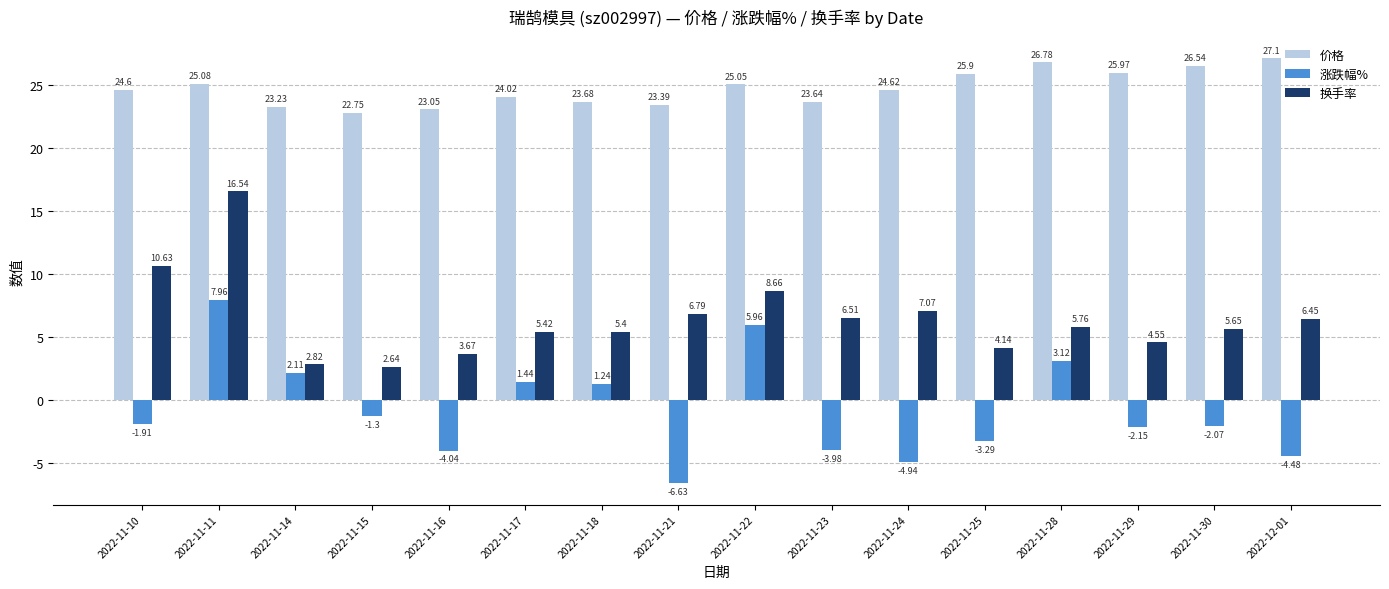

At how many categories does at least one series exceed 23?

15